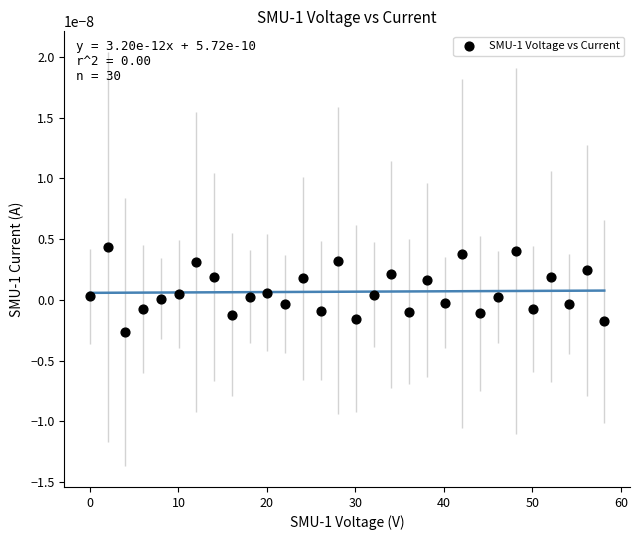

What is the range of X values (max minus min)?

58.1